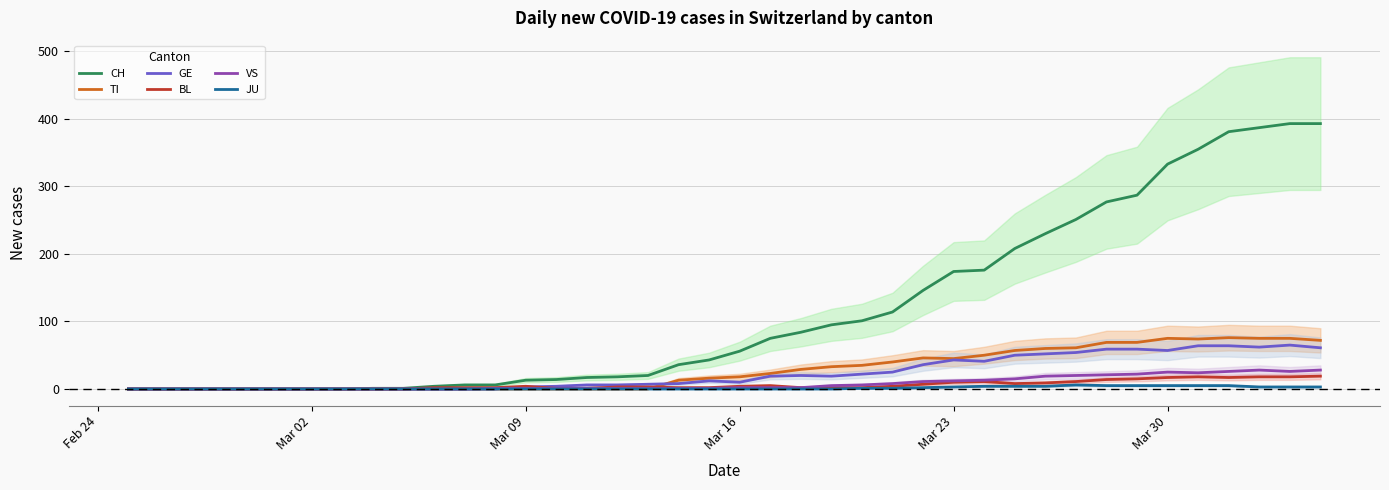

True or false: CH and JU cross at least once.

False